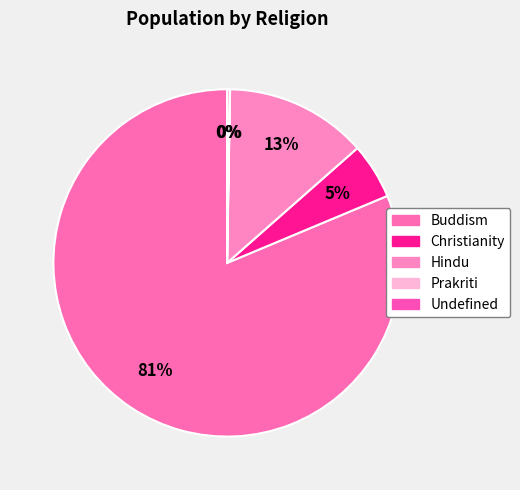

What is the largest slice in the pie chart?

Buddism